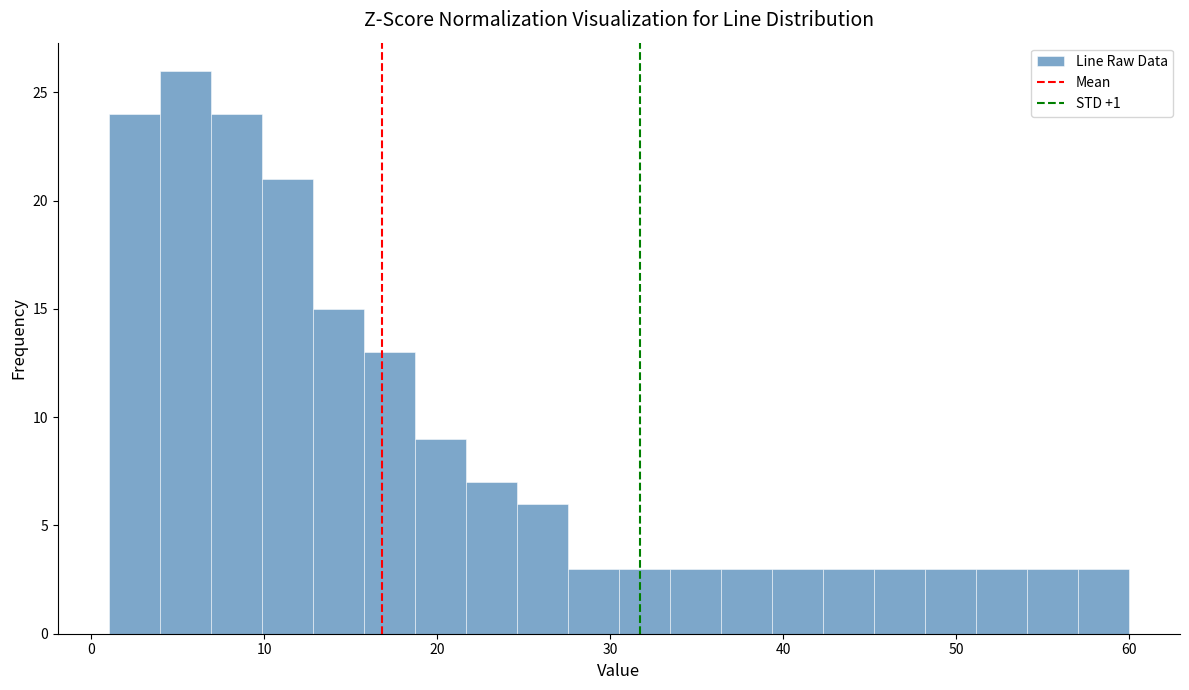

Around what value on the x-axis is the tallest bar? Give the approximate position of its centre, as read against the axis.

5